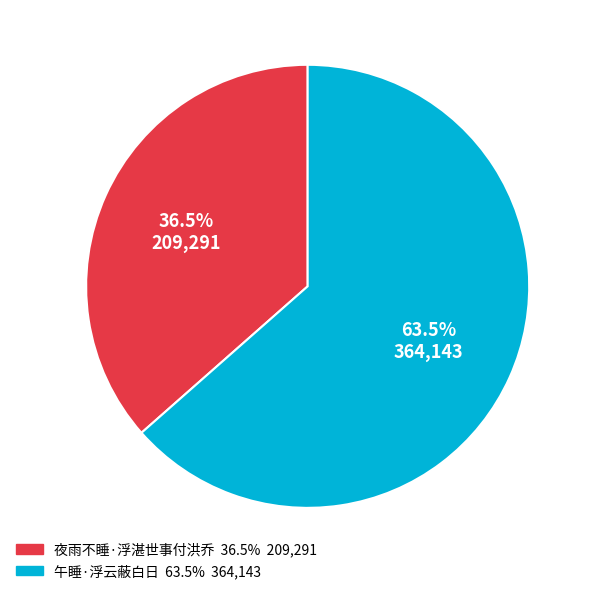

Count the number of slices in the pie.

2